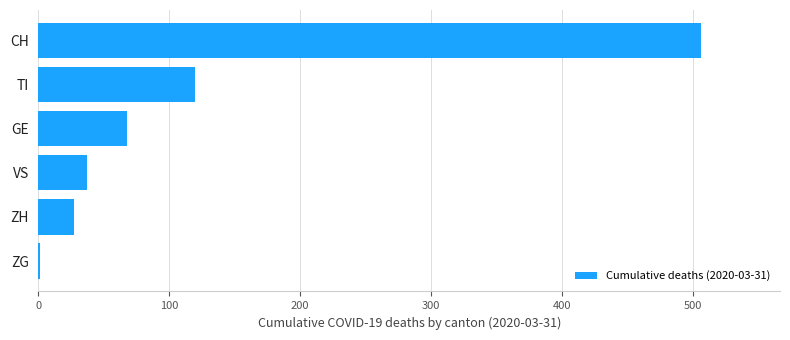

Is it true that the value at VS is 63?

False